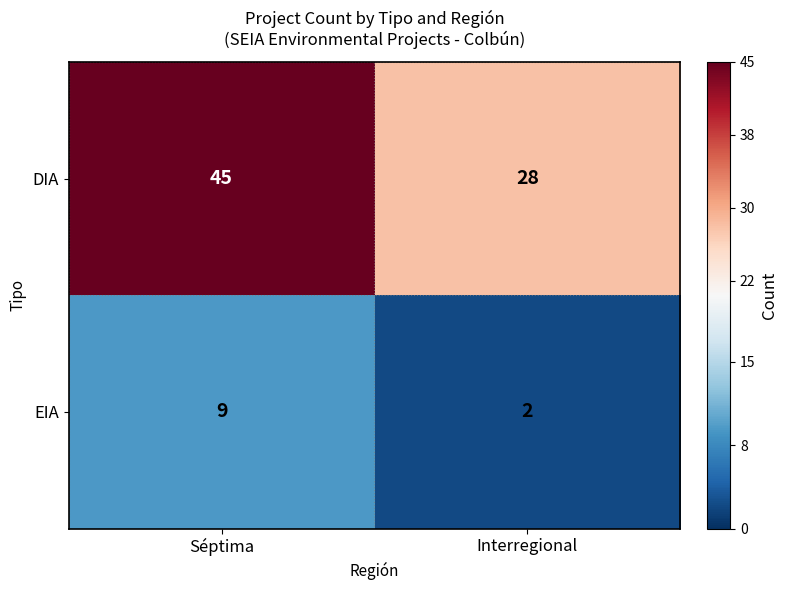

Which category has the highest value across all series?

Séptima